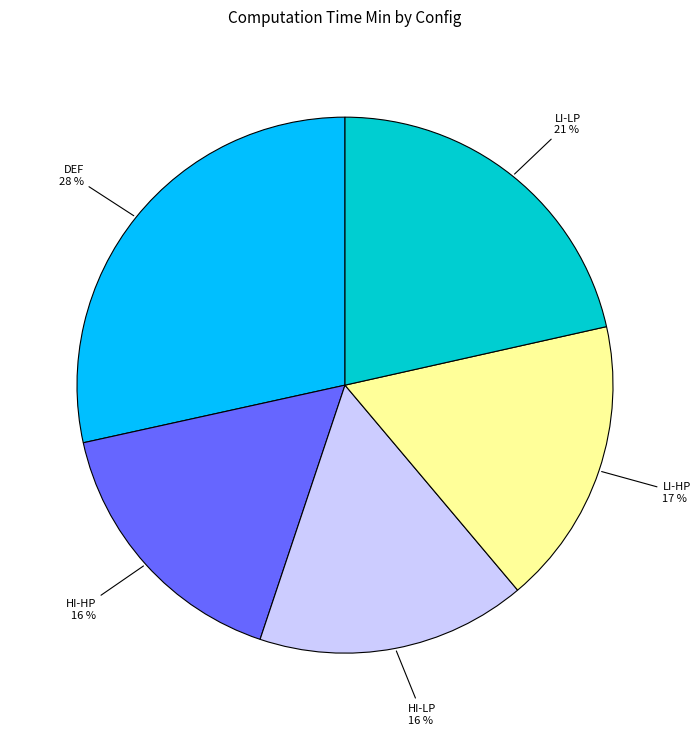

Does any single category account for the majority?

No